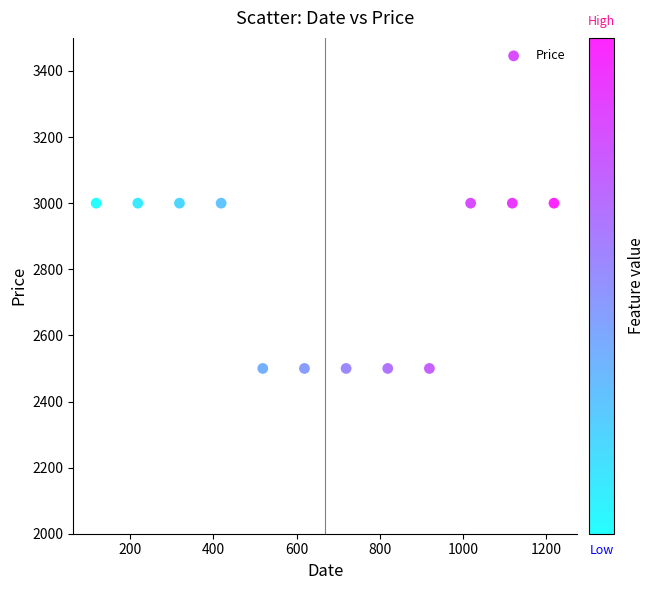

What is the average Y value?

2792